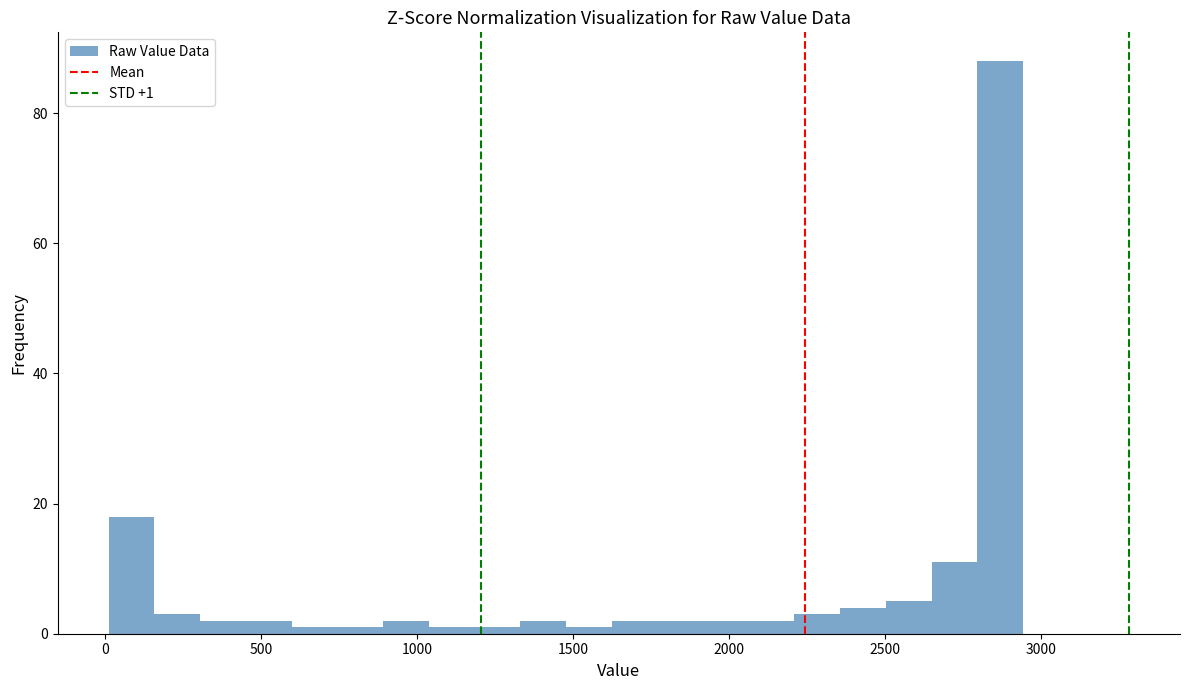

Read against the x-axis, roughly where is the centre of the tallest bar?

2850